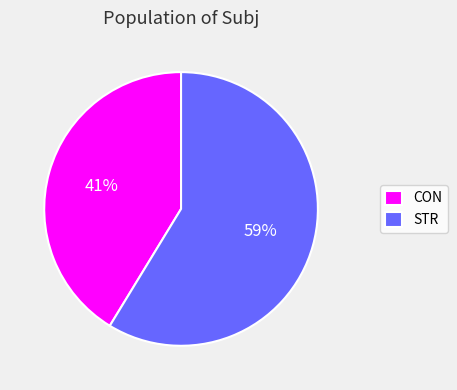

Is the sum of STR and CON greater than half?

Yes